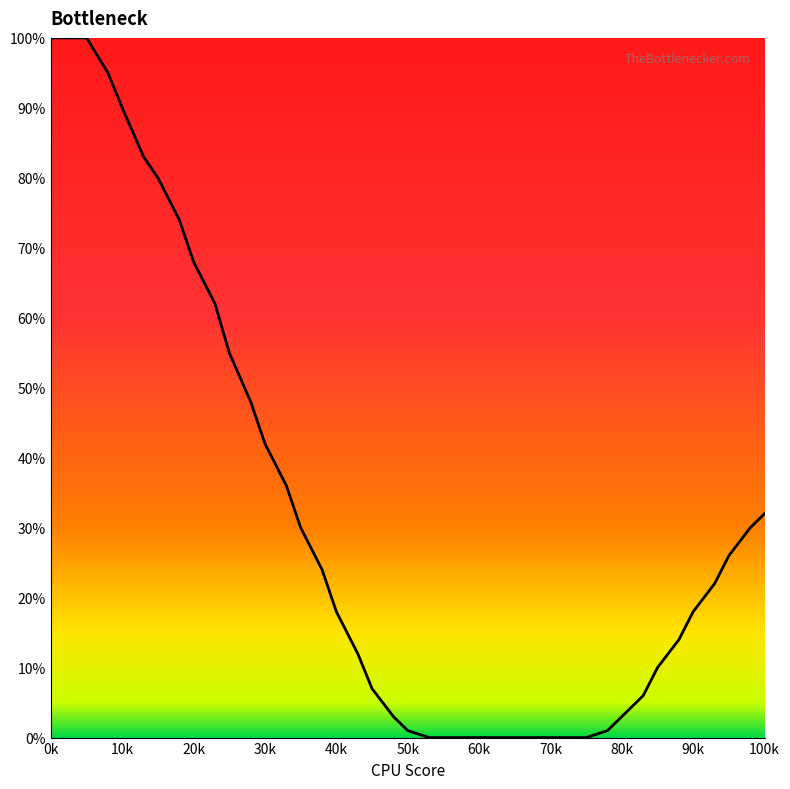

What is the difference between the maximum and minimum values?

100